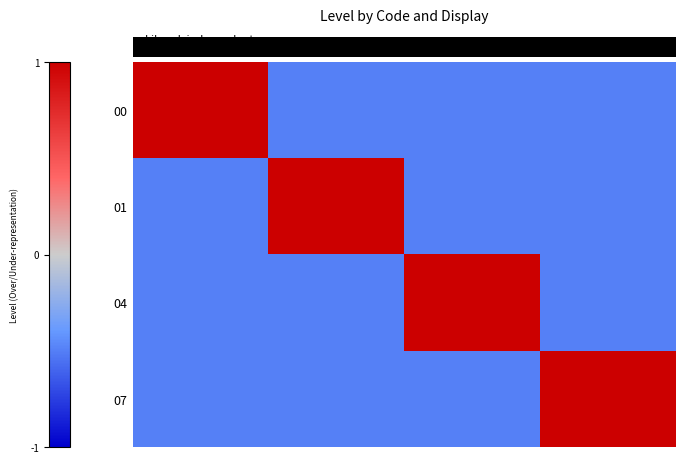

What is the smallest value displayed?

-0.5